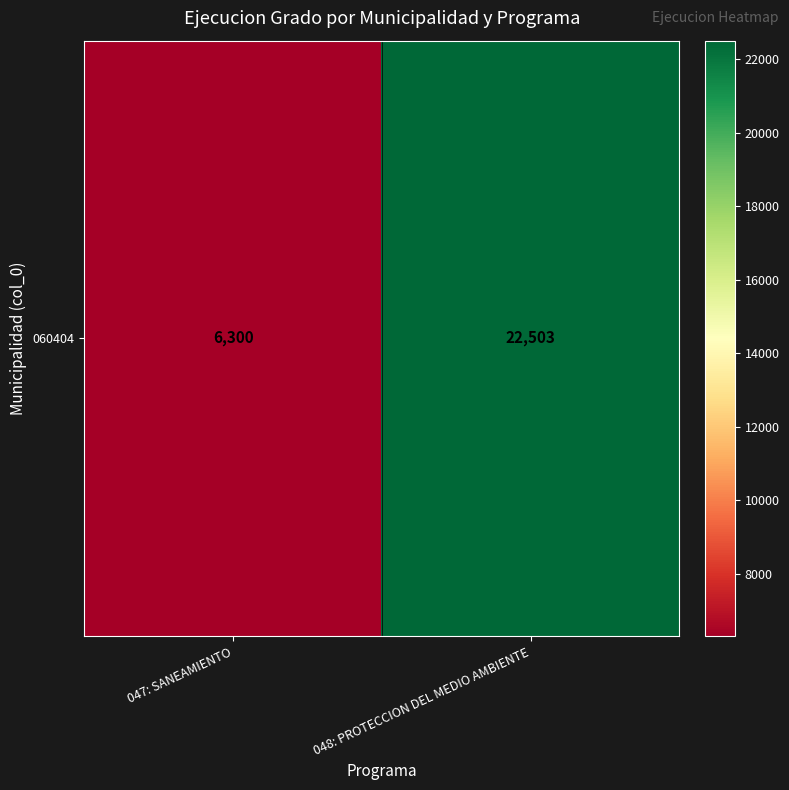

How many values are below 22503?

1